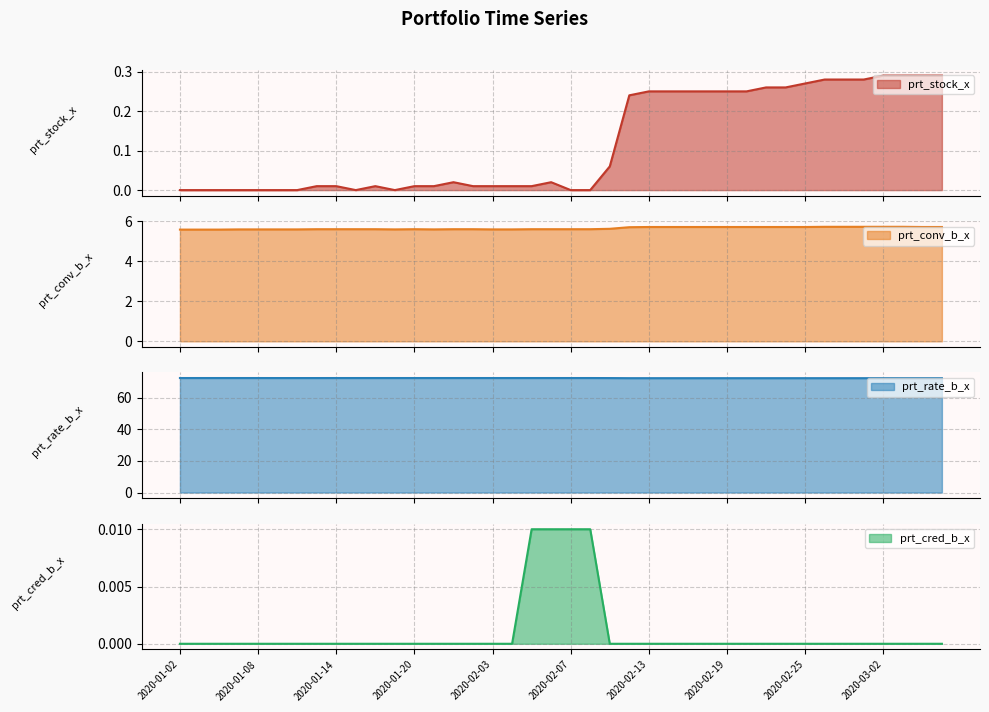

True or false: prt_cred_b_x_line has more than 0 points higher than both neighbors.

False